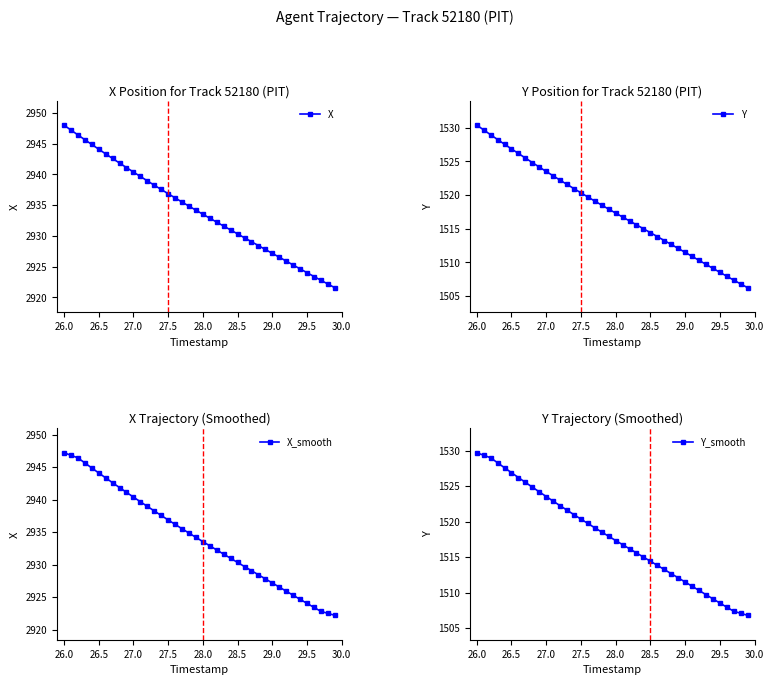

What is the maximum value for X_smooth?

2947.2